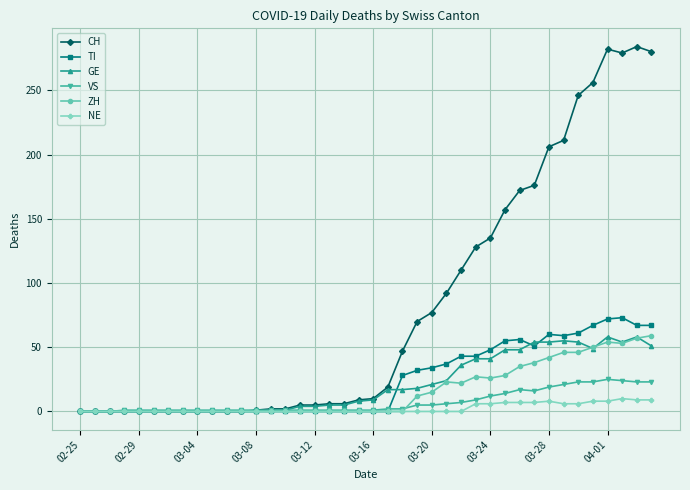

How many lines are shown in the chart?

6